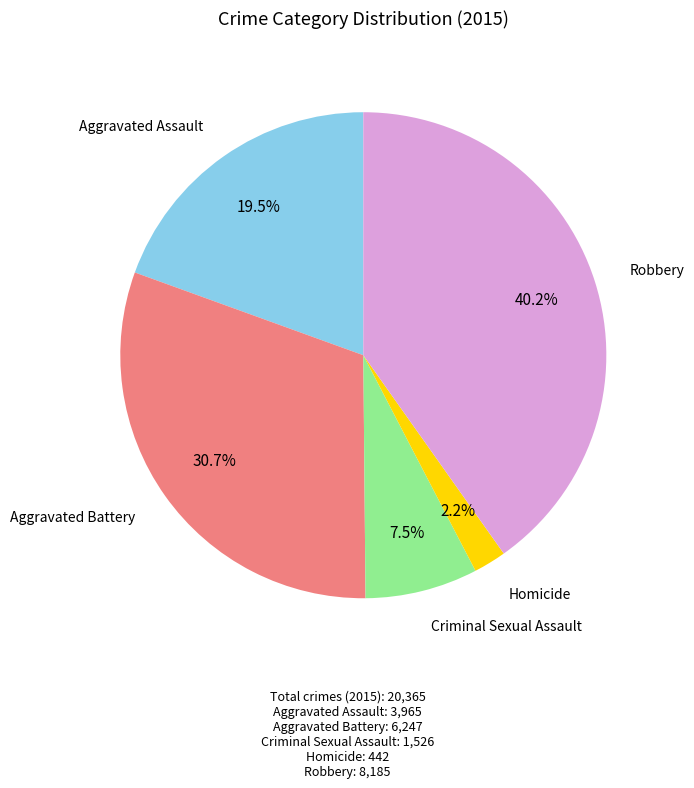

Does any single category account for the majority?

No